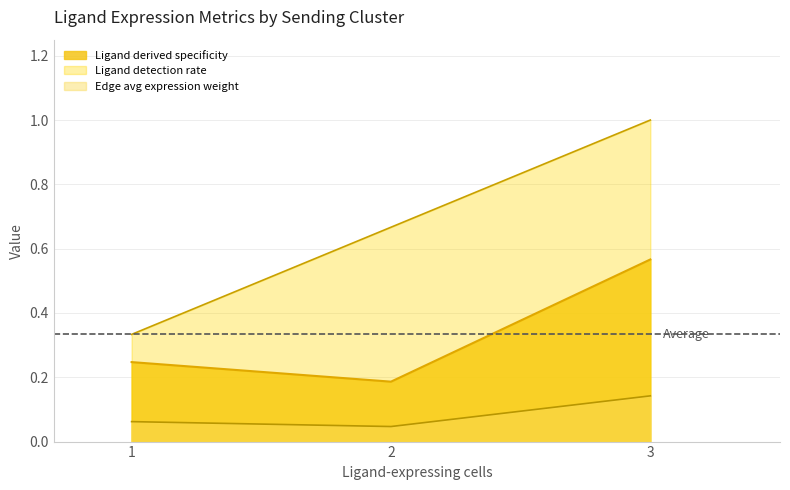

Is it true that Ligand average expression value equals 0.8 at 3?

False